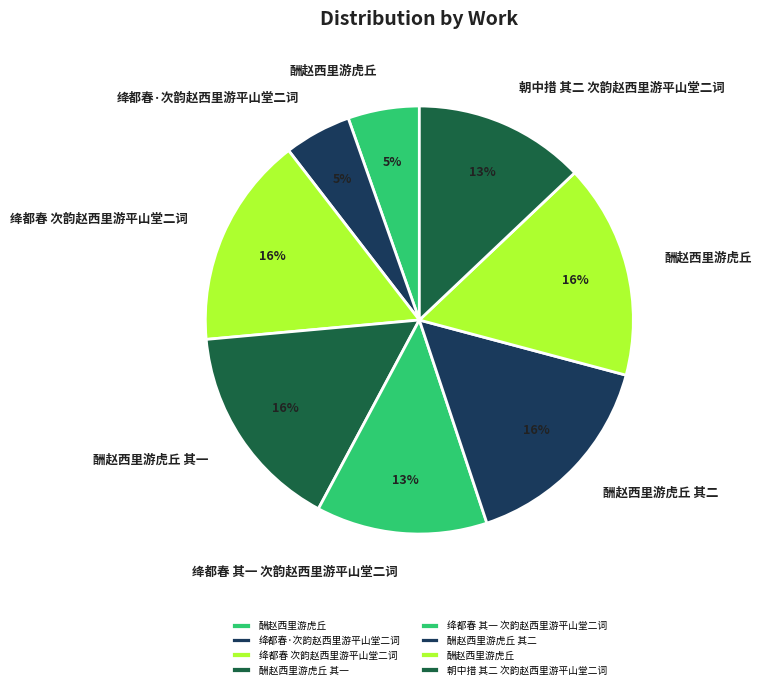

Which slice is the largest?

酬赵西里游虎丘